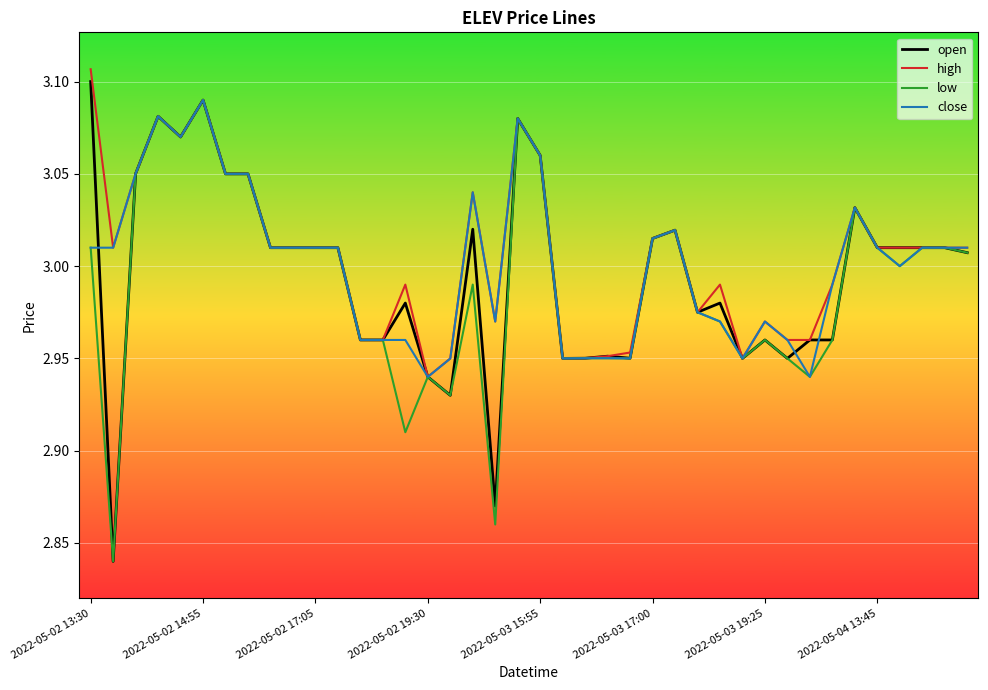

What is the sum of all high values?

120.2